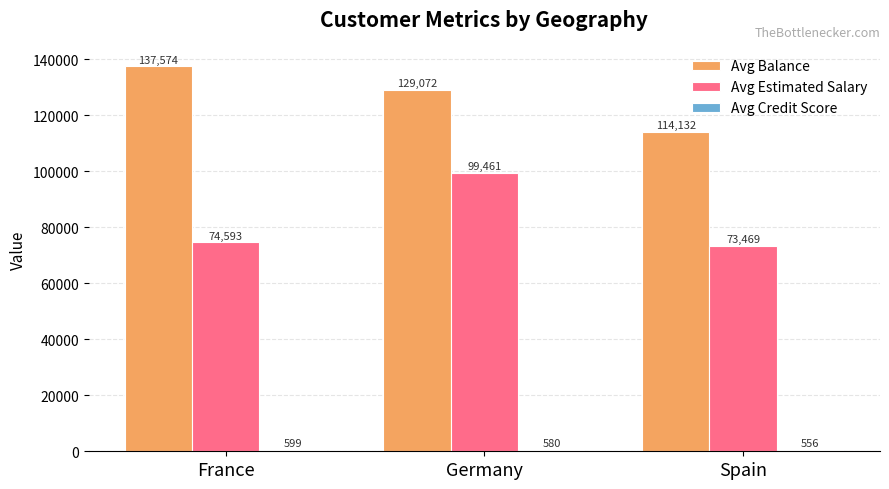

Which series has the largest total across all categories?

Avg Balance